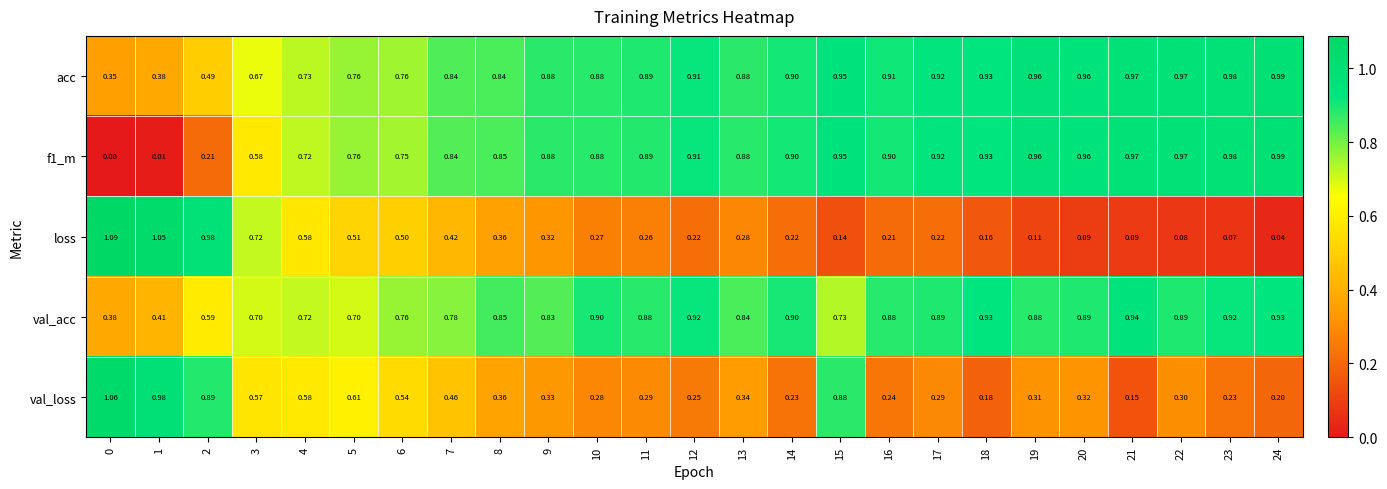

Which series has the largest total across all categories?

acc